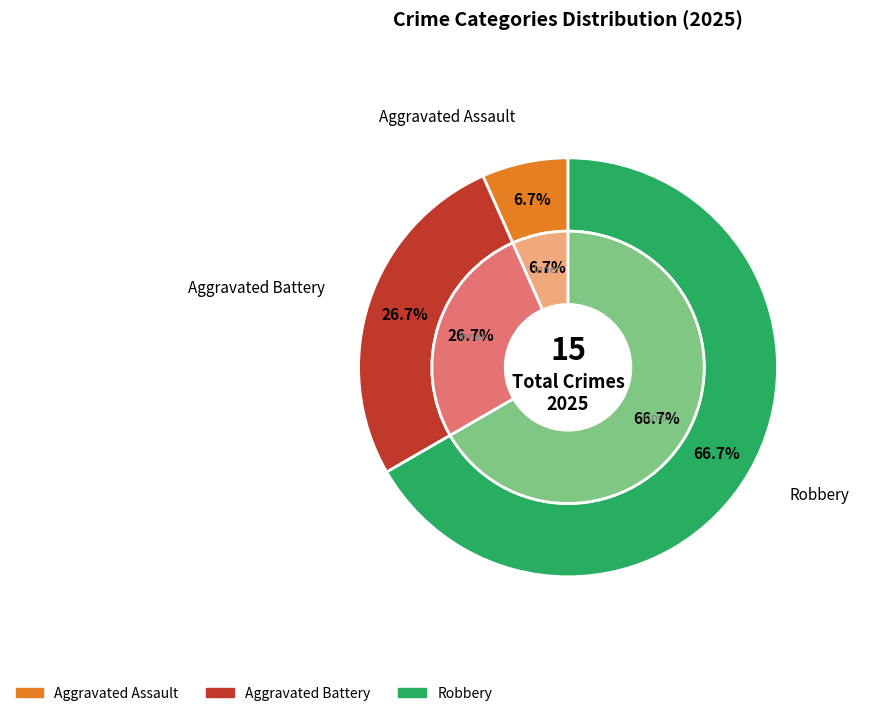

Which category has the biggest portion of the pie?

Robbery